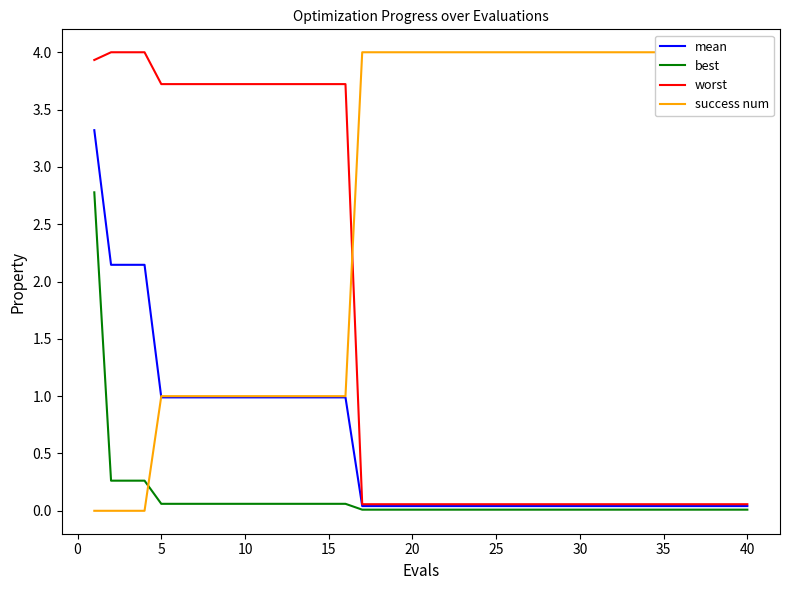

Is it true that worst equals 1.6 at 40?

False